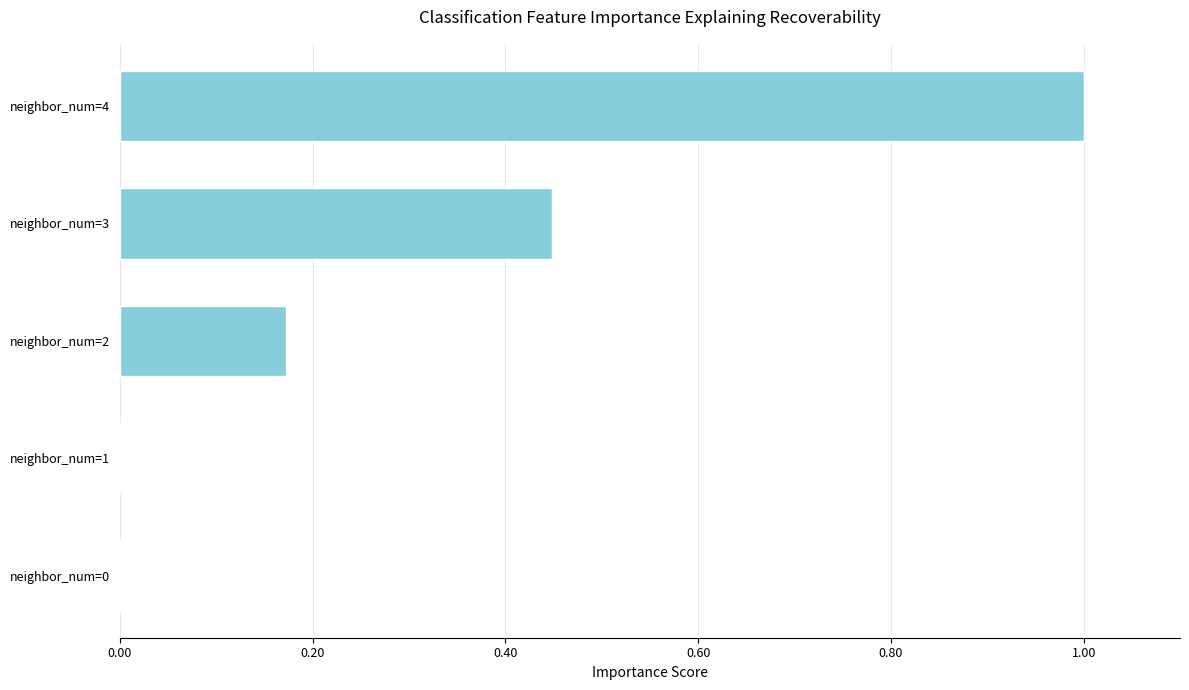

What is the sum of the values at neighbor_num=3 and neighbor_num=4?

1.4